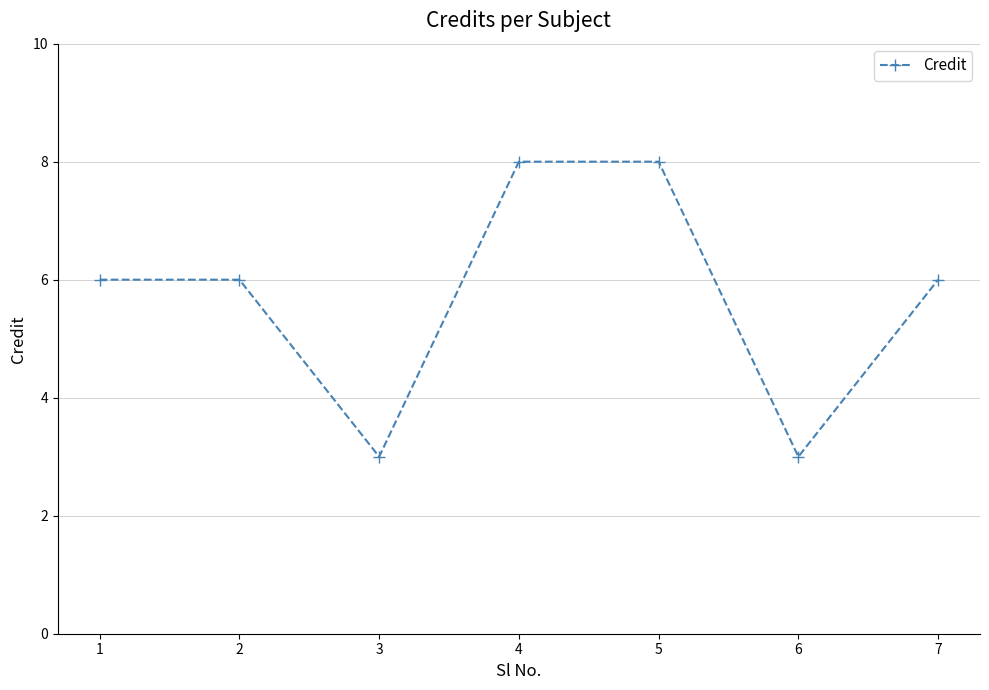

Is it true that the value at 5 is 12?

False